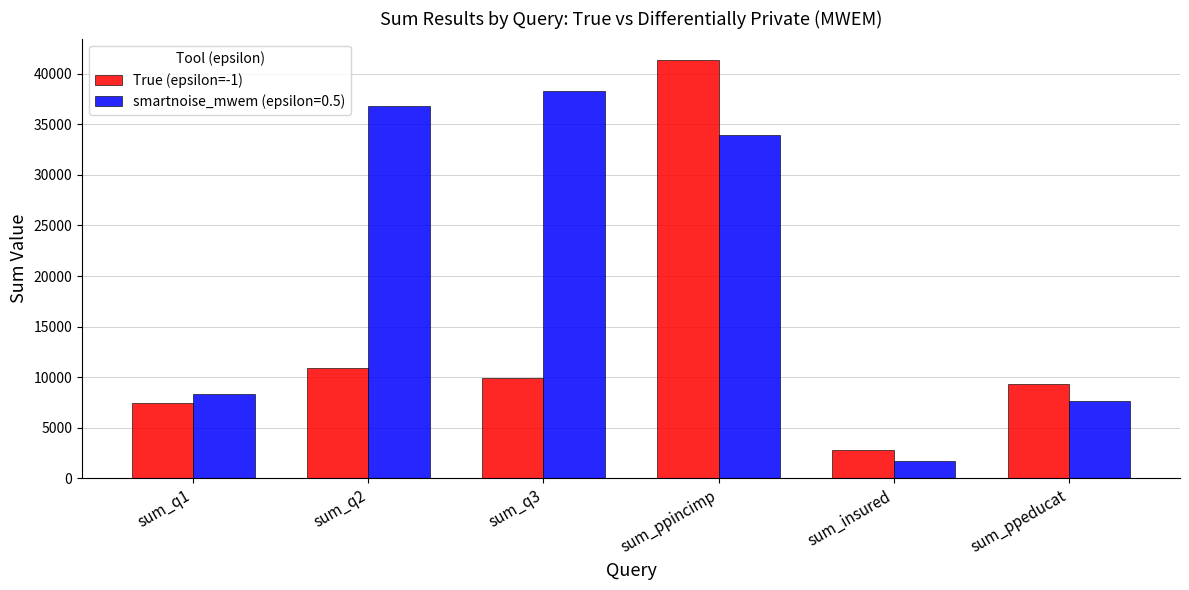

Count the number of data series in this chart.

2